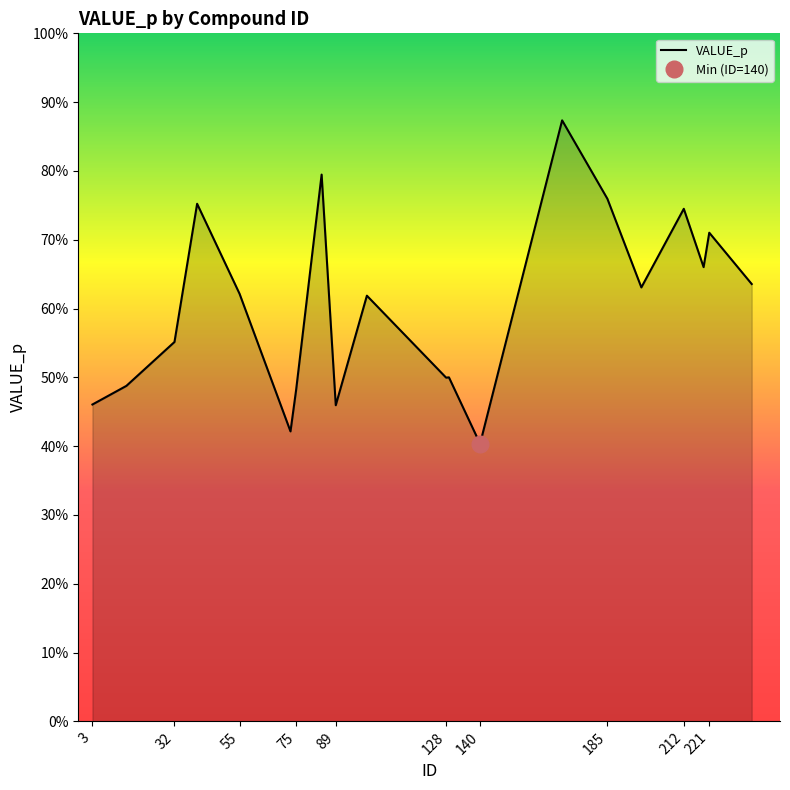

Which label corresponds to the largest value in the chart?

169